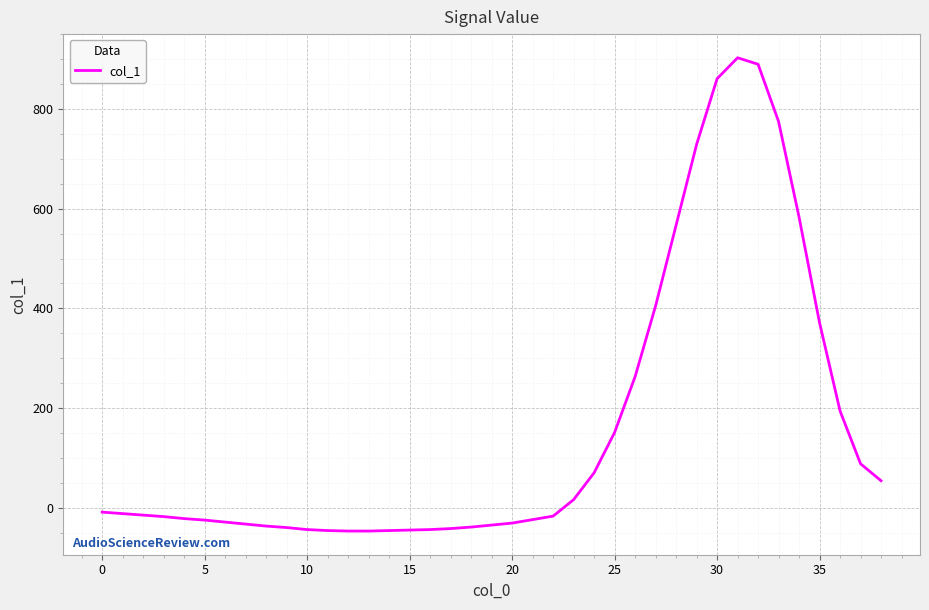

What is the difference between the maximum and minimum values?

950